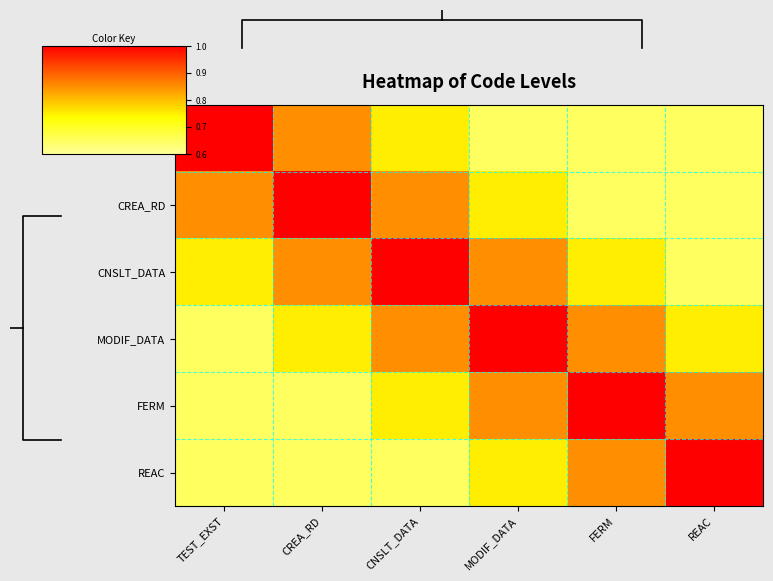

What is the smallest value displayed?

0.7